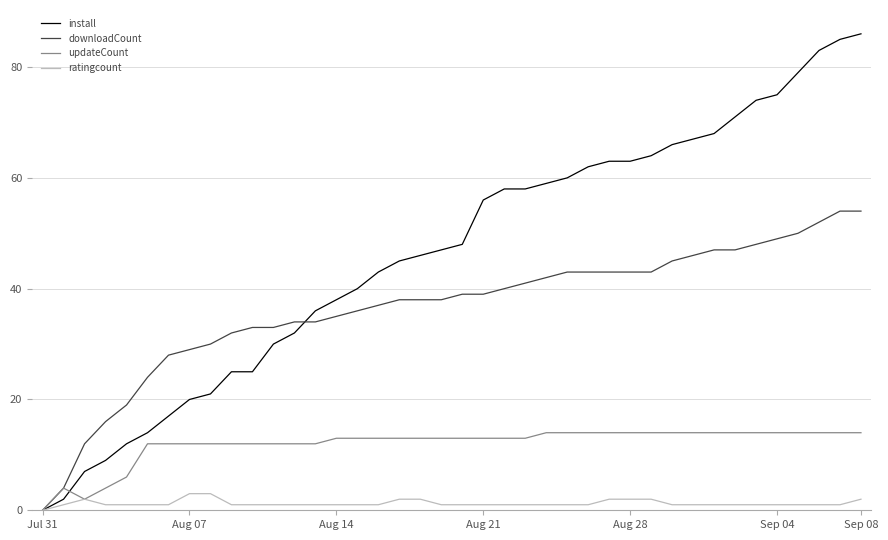

How many lines are shown in the chart?

4